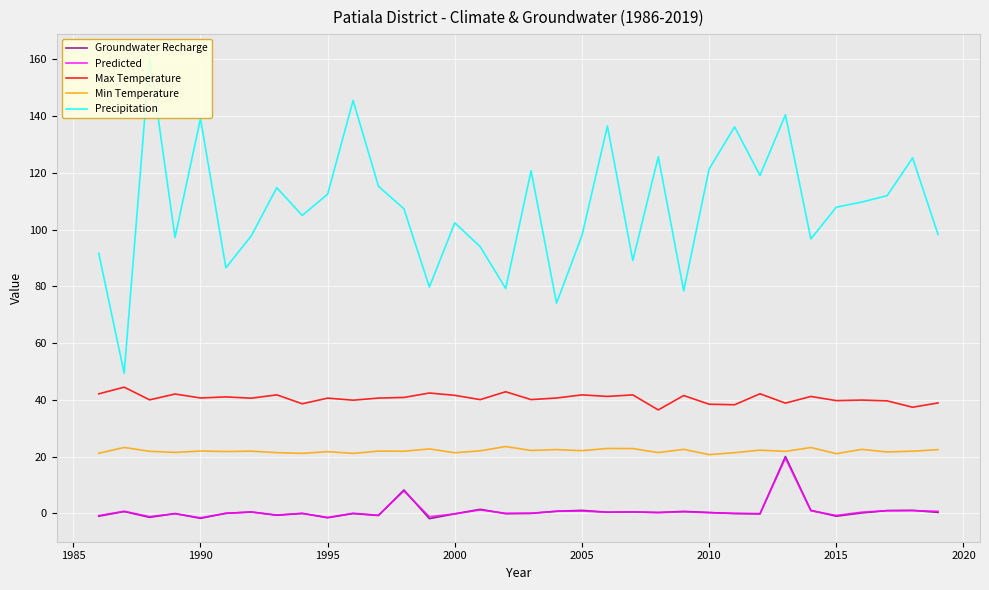

Rank the series by their maximum value, from highest to lowest.

Precipitation, Max Temperature, Min Temperature, Groundwater Recharge, Predicted